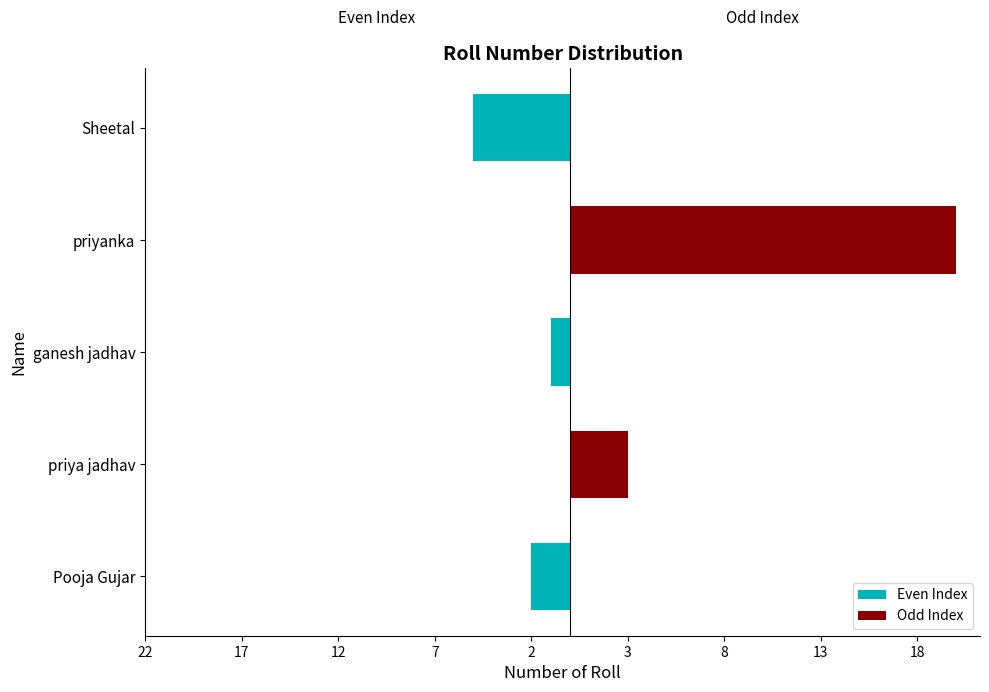

At ganesh jadhav, list the series in order from largest to smallest.

Odd Index, Even Index